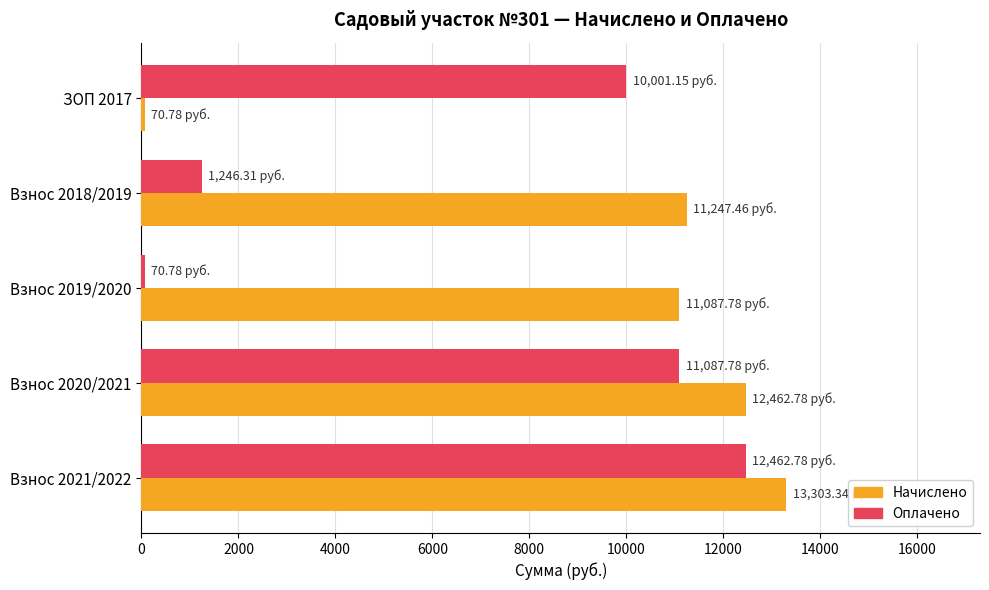

At how many categories does at least one series exceed 10830?

4